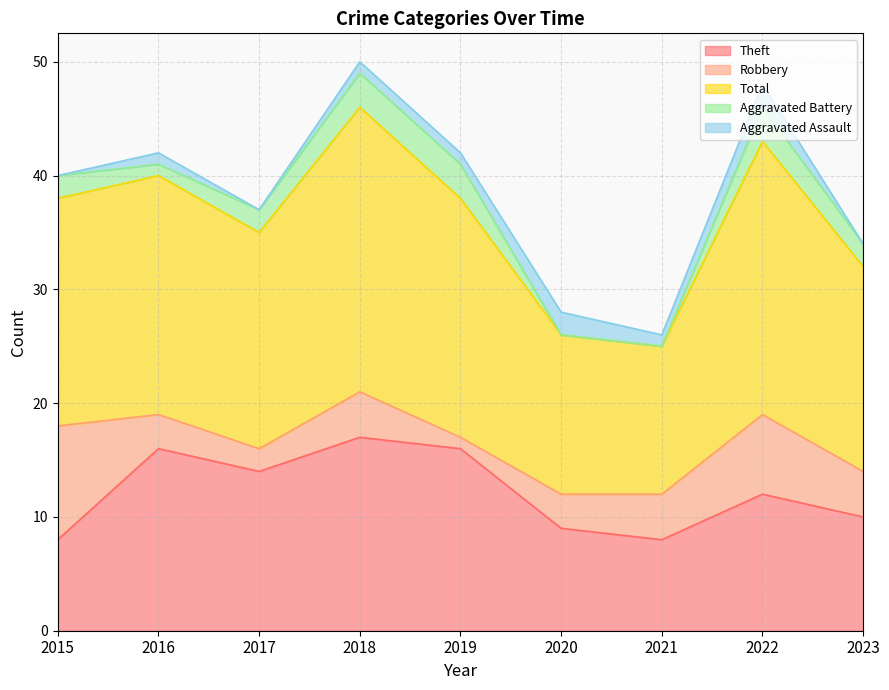

What is the maximum value for Aggravated Battery?

3